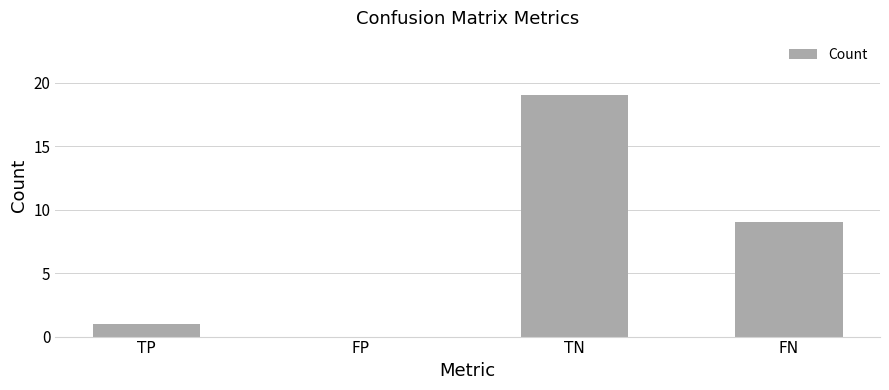

How many data points does each series have?

4